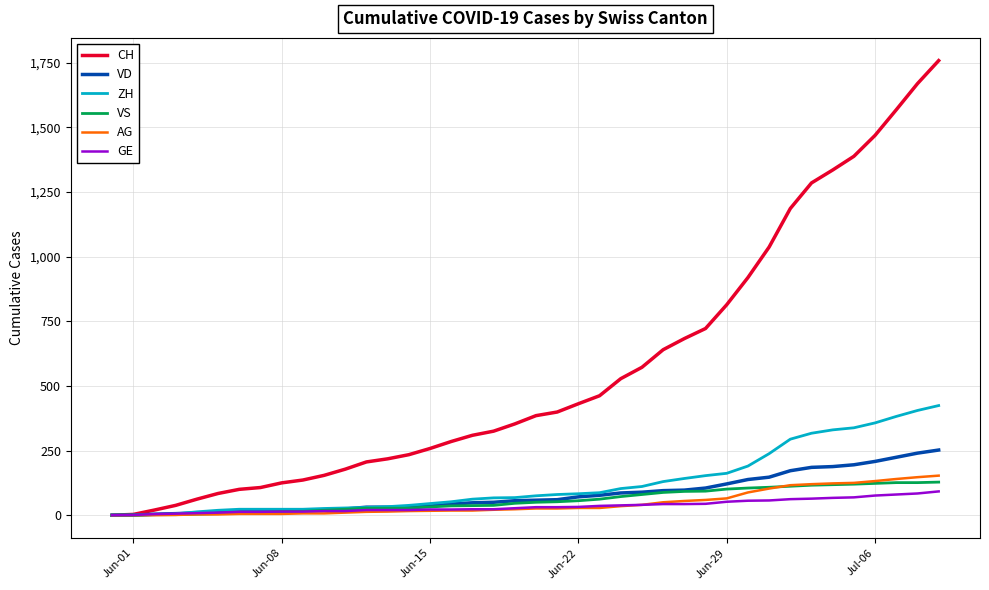

True or false: AG and VS intersect in this chart.

True